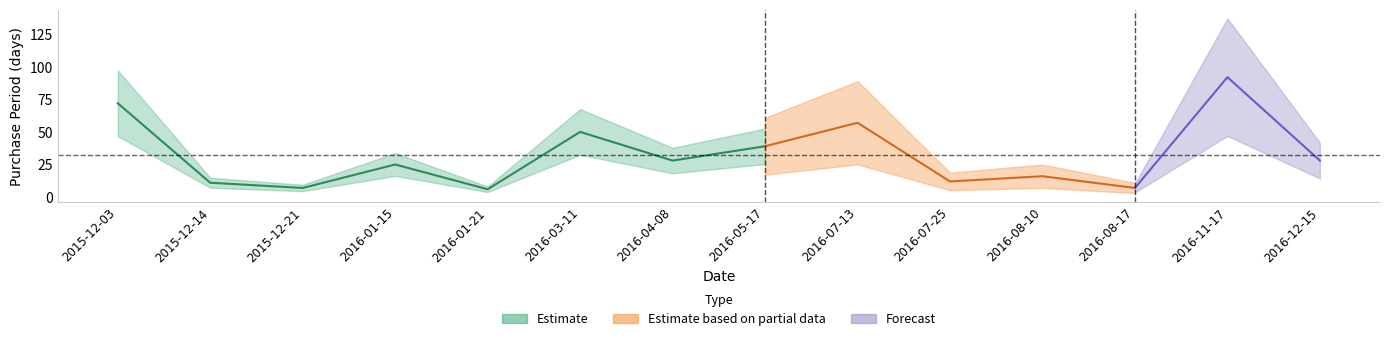

Where is the data nearest to the value 49?

2016-03-11